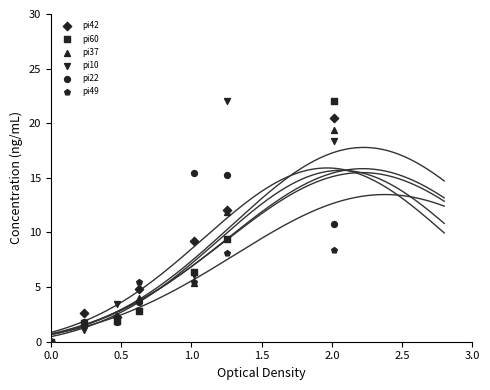

What are all the series names shown in the legend?

pi42, pi60, pi37, pi10, pi22, pi49